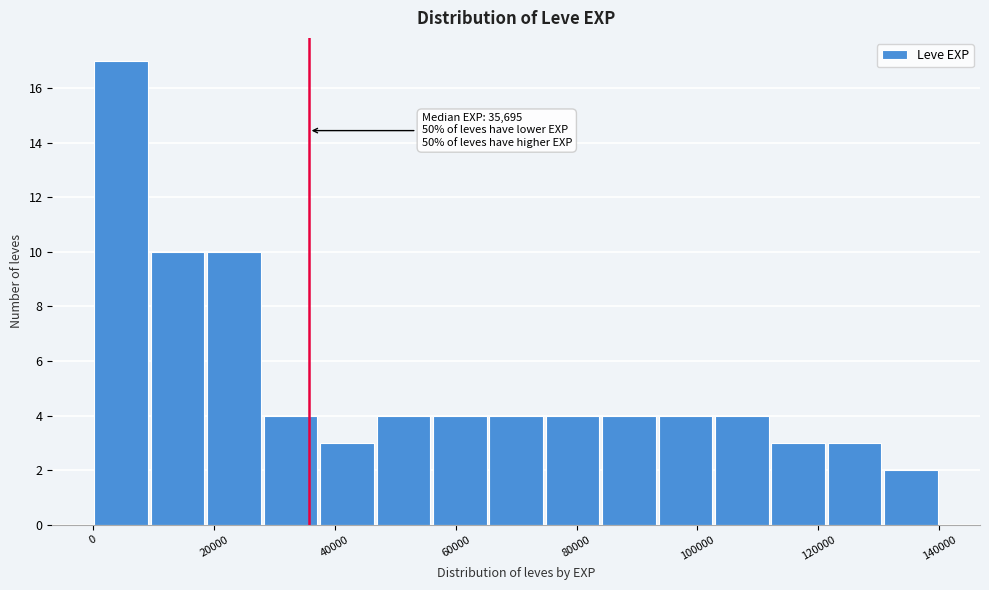

Over which range of the x-axis is the bar tallest?

0 to 10000